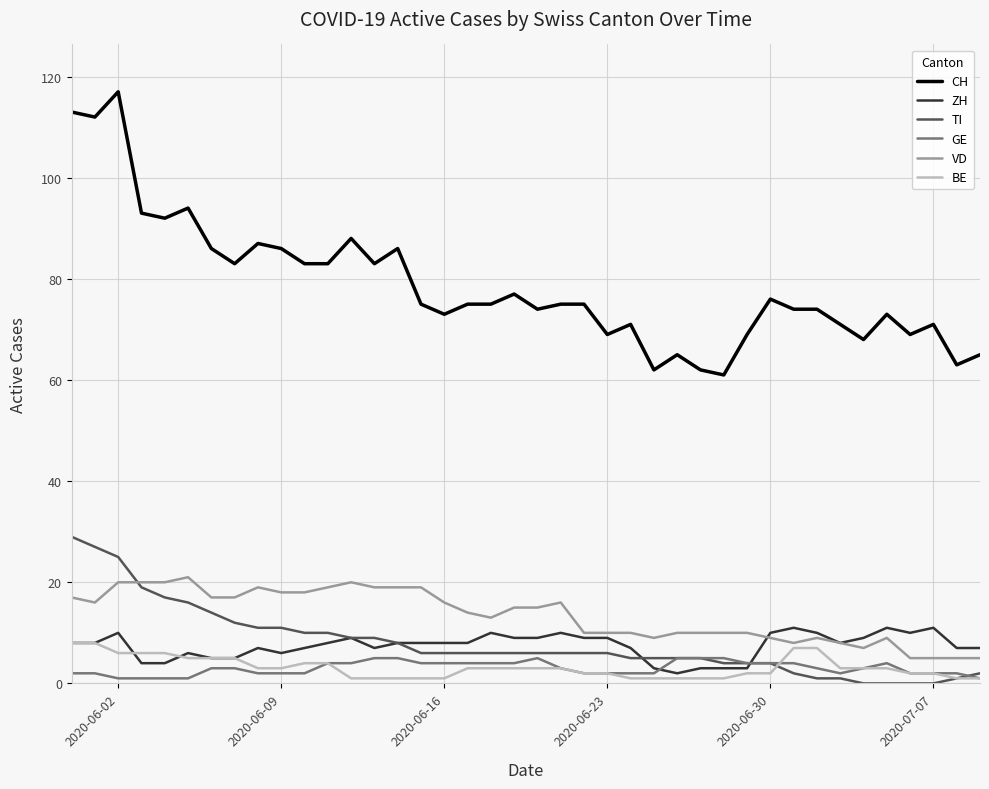

What is the difference between the second highest and second lowest values in the BE series?

7